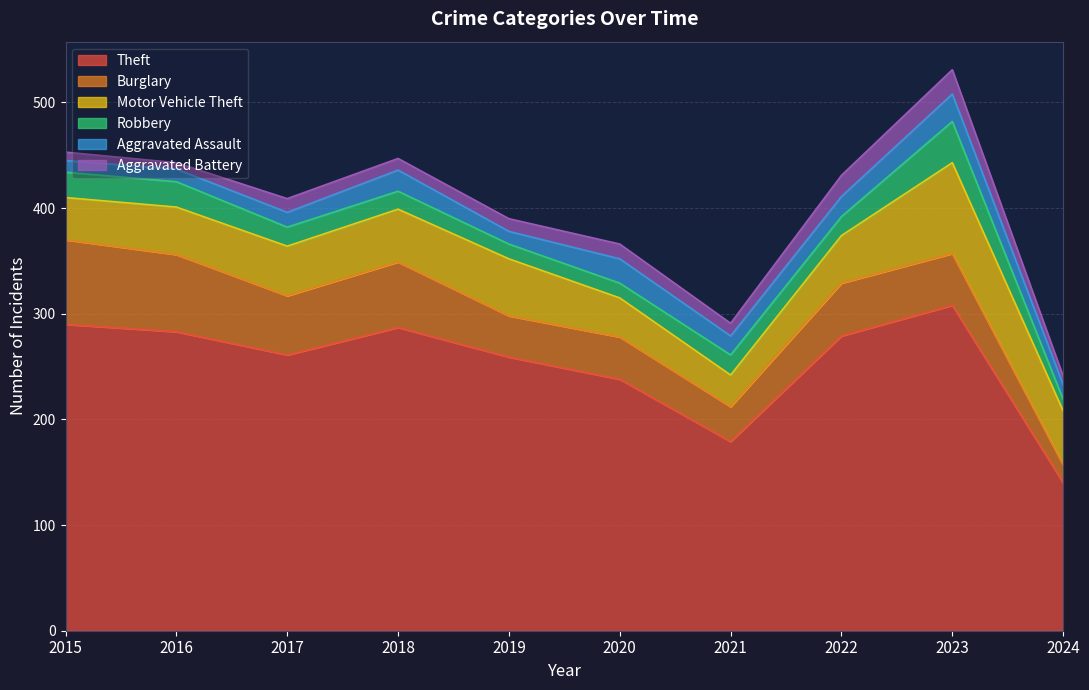

How many times do Aggravated Assault and Robbery cross each other?

7